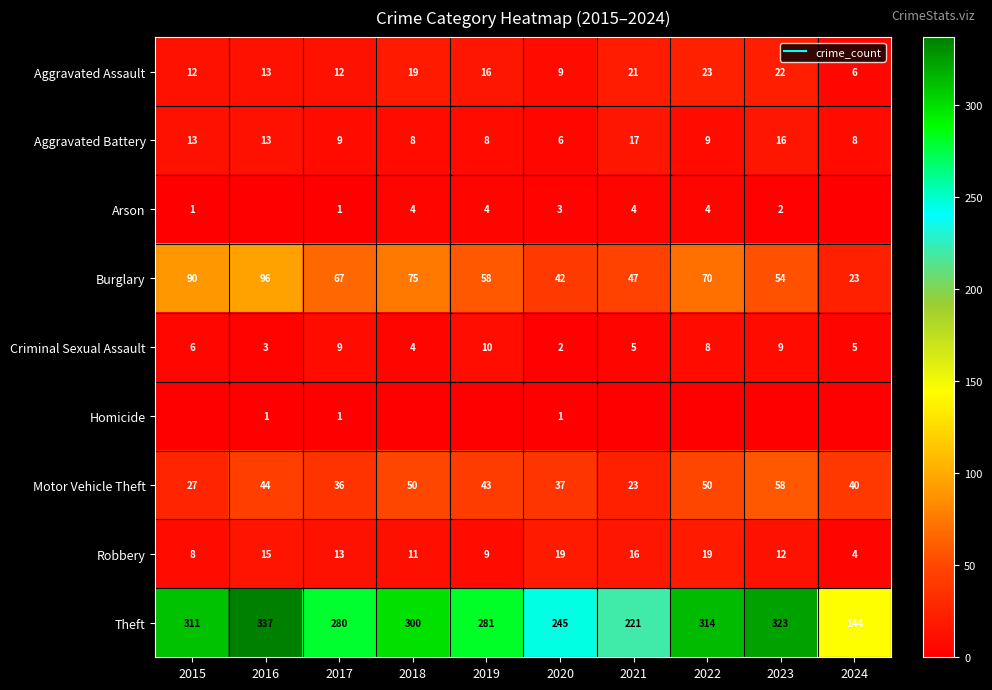

Read the Arson value at 2023.

2